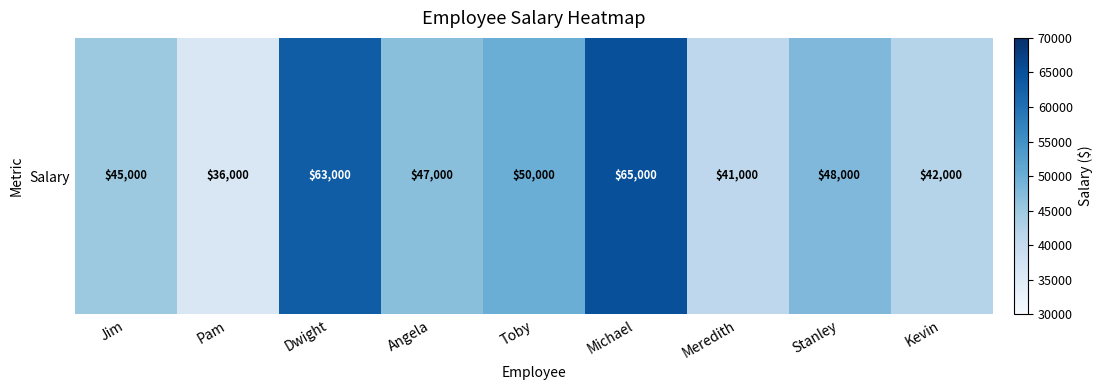

Reading left to right, transcribe all the data shown in this chart.

45000	36000	63000	47000	50000	65000	41000	48000	42000